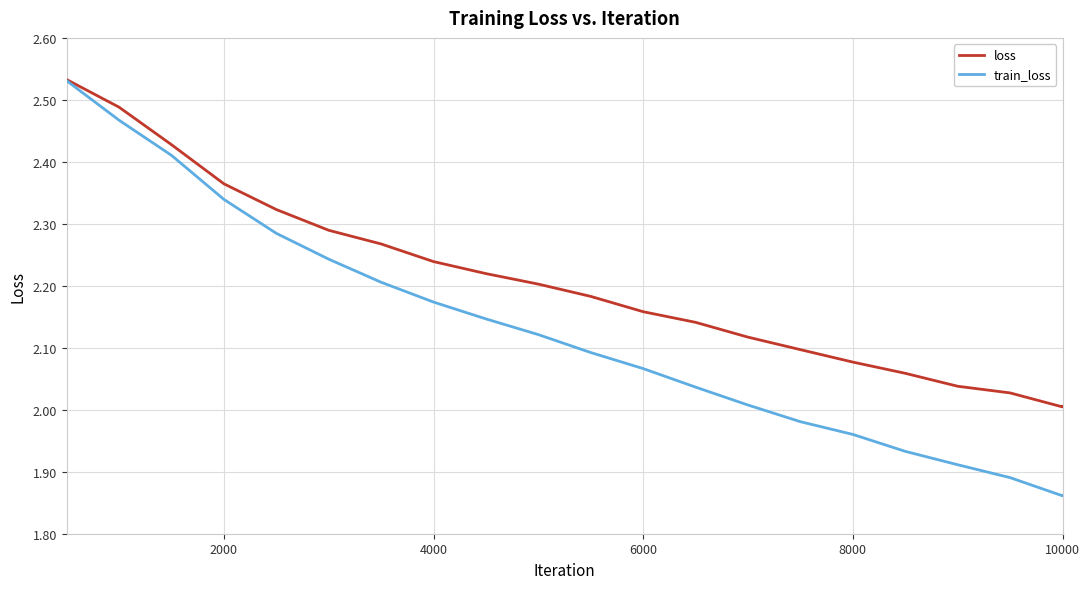

In train_loss, how many points are lower than both neighbors (excluding endpoints)?

1